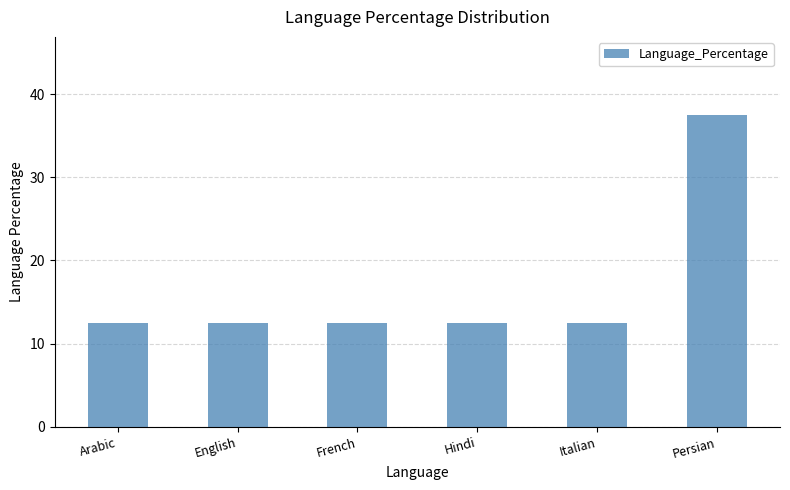

Approximately how many times larger is the value at Hindi compared to French?

1.0